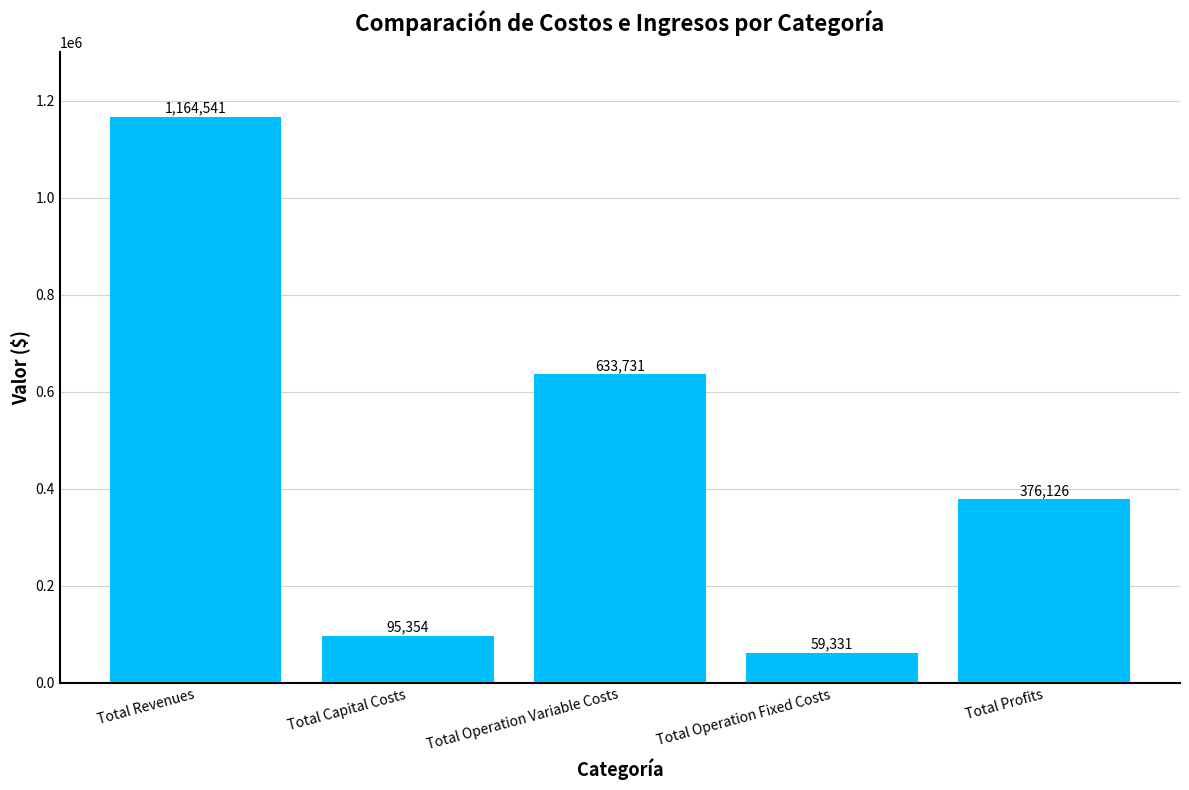

Are the bars horizontal?

No